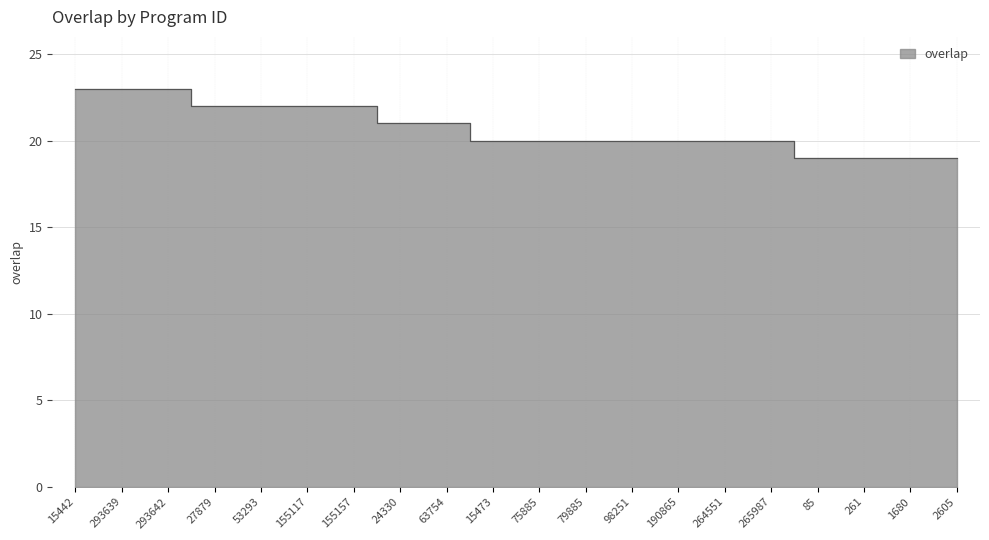

What position from the left is 293639?

2